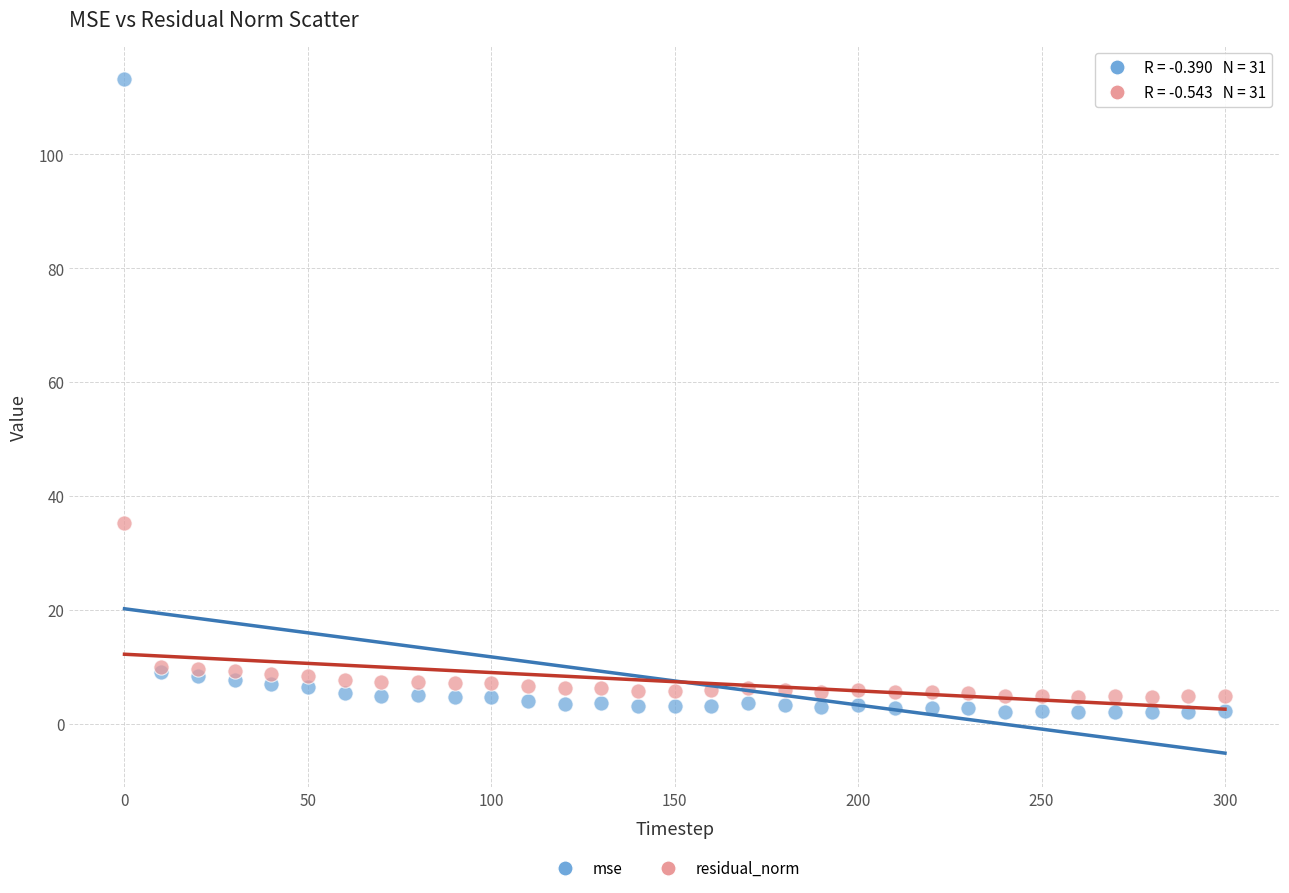

Which series contains the highest Y value?

mse